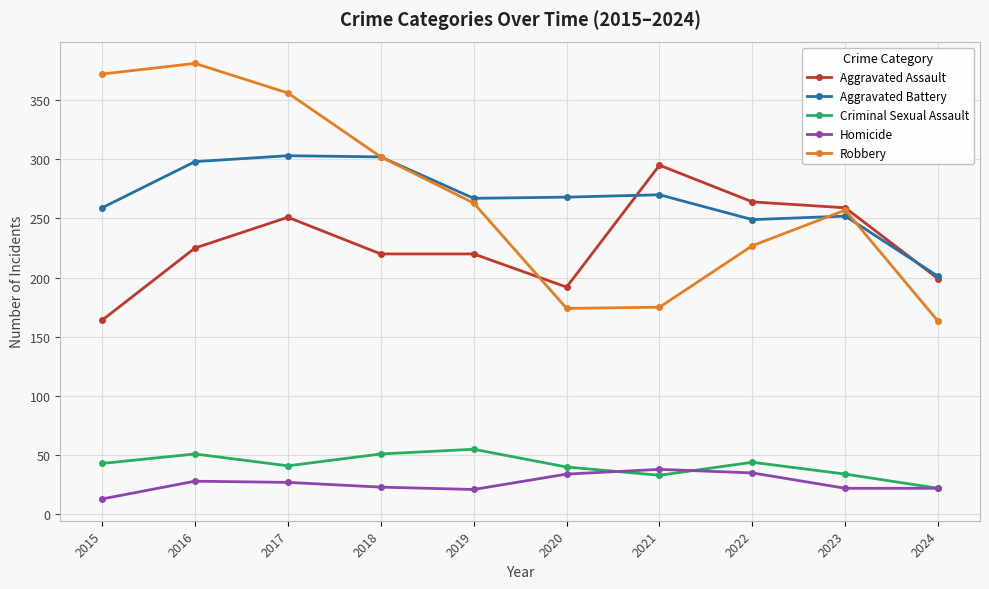

List the series in order of their peak value, highest first.

Robbery, Aggravated Battery, Aggravated Assault, Criminal Sexual Assault, Homicide